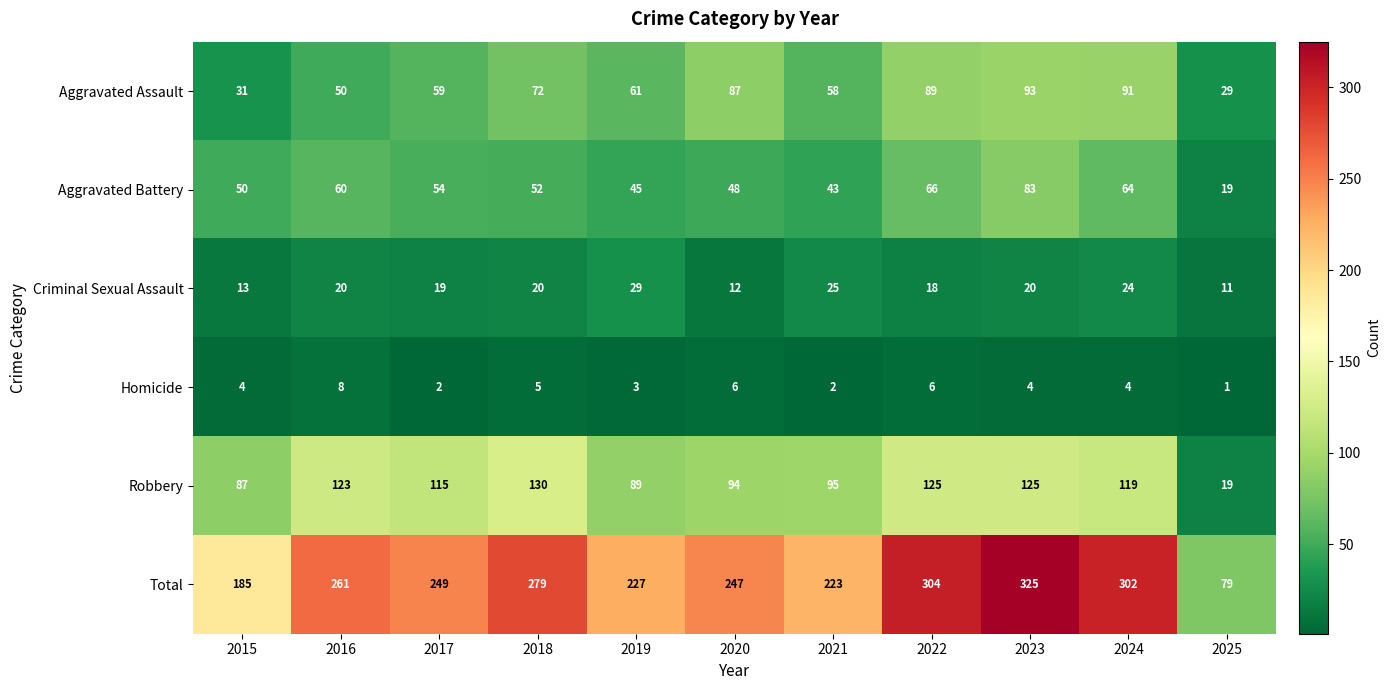

What is the difference between the maximum and minimum values in the Total series?

246